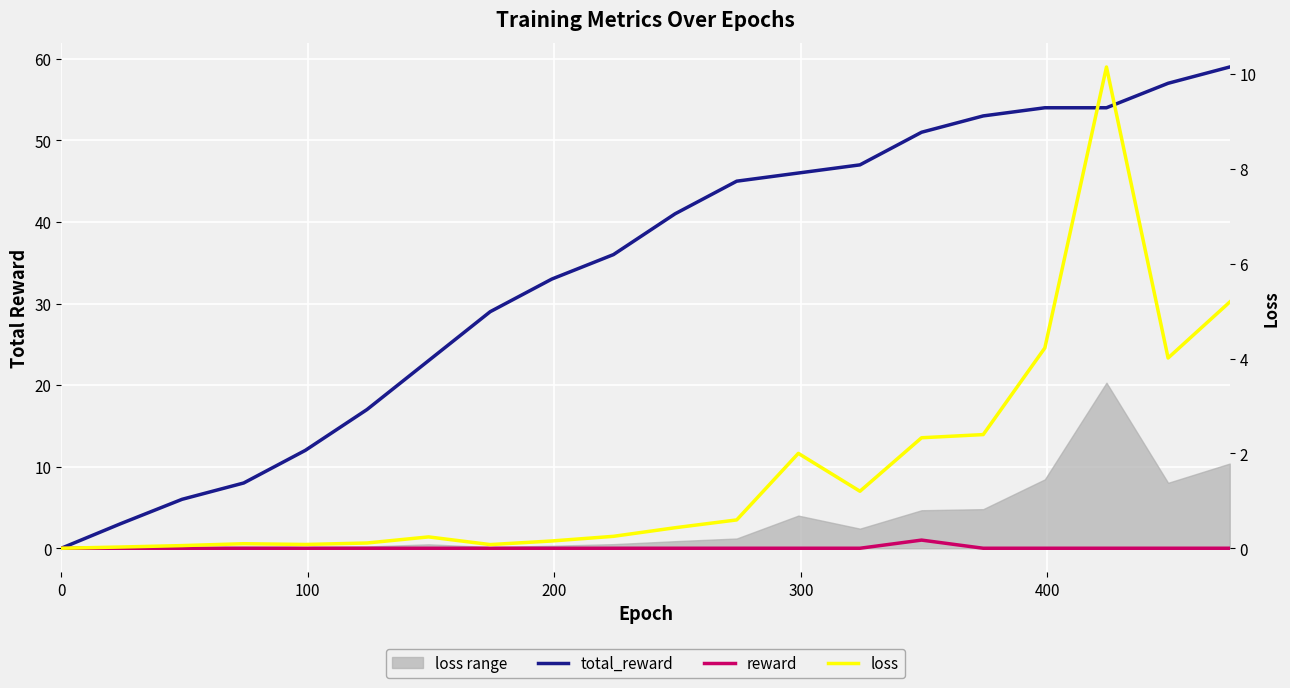

Reading left to right, list all the values displayed in this chart.

total_reward: 0.0	3.0	6.0	8.0	12.0	17.0	23.0	29.0	33.0	36.0	41.0	45.0	46.0	47.0	51.0	53.0	54.0	54.0	57.0	59.0
reward: 0.0	0.0	0.0	0.0	0.0	0.0	0.0	0.0	0.0	0.0	0.0	0.0	0.0	0.0	1.0	0.0	0.0	0.0	0.0	0.0
loss: 0.0	0.0	0.1	0.1	0.1	0.1	0.2	0.1	0.2	0.3	0.4	0.6	2.0	1.2	2.3	2.4	4.2	10.1	4.0	5.2